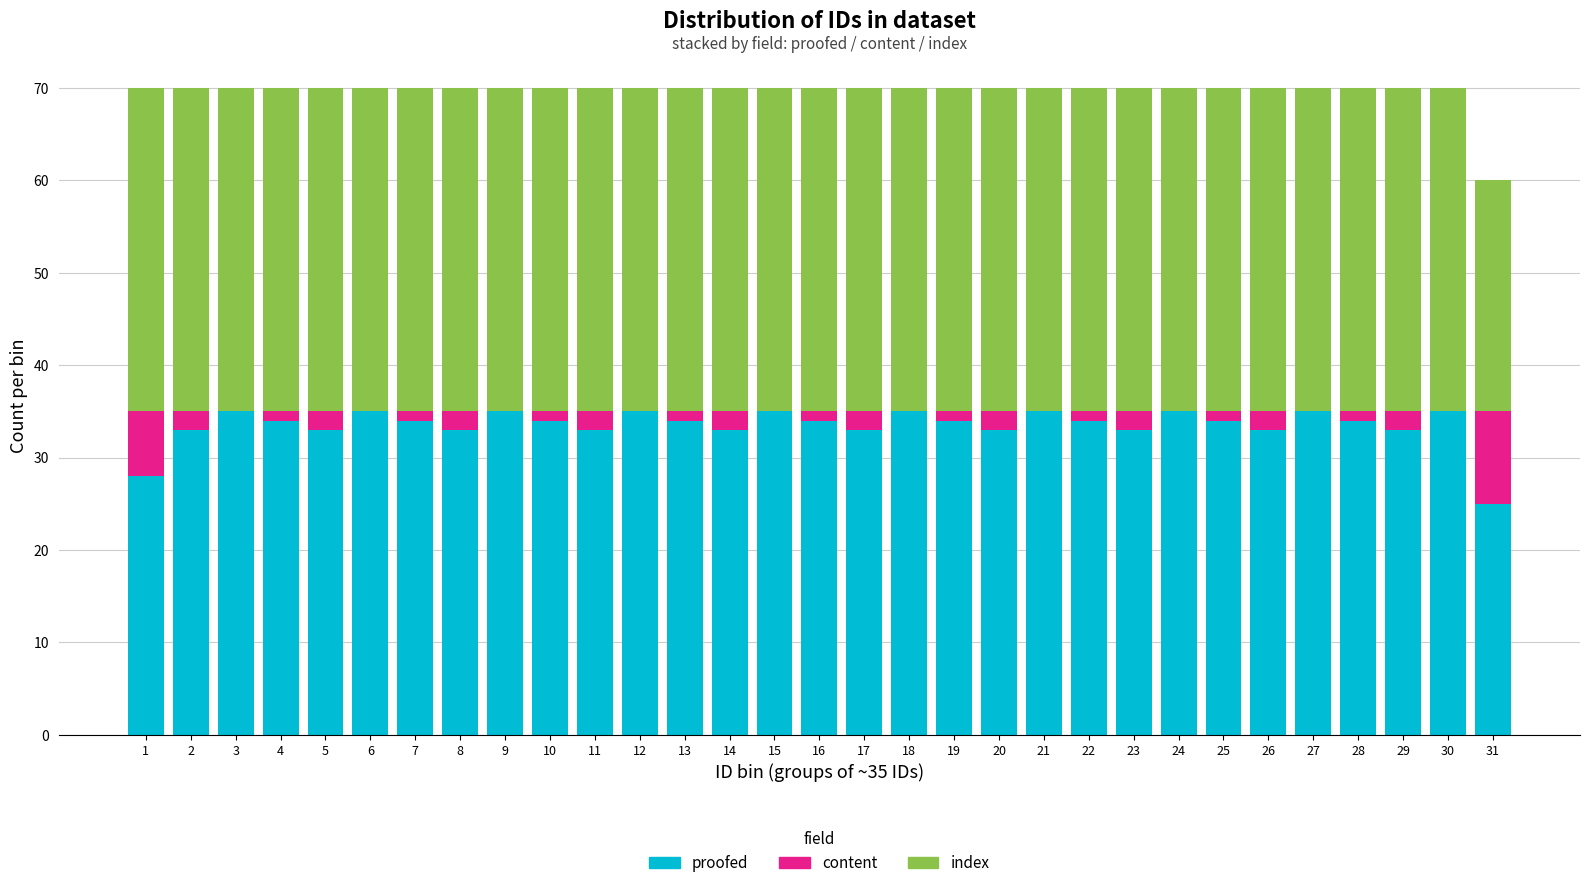

What is the sum of all proofed values?

1039